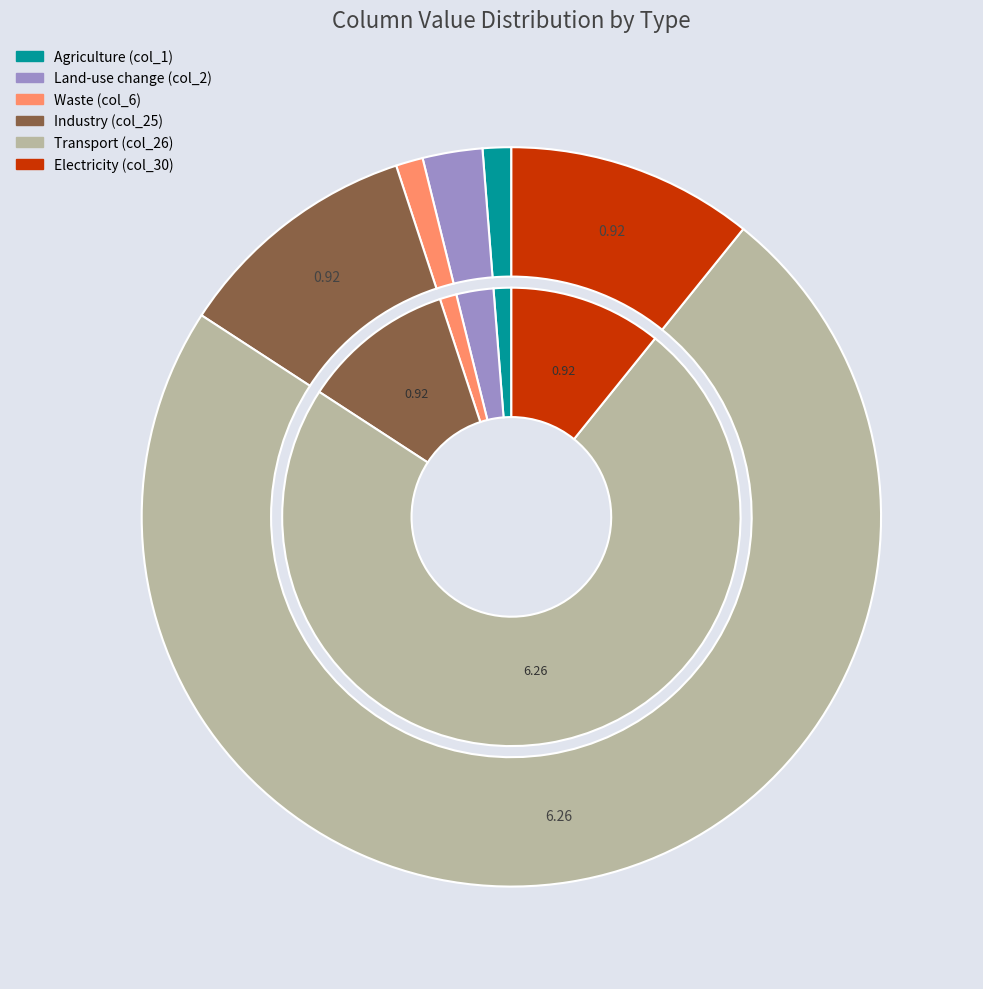

Combined, do 30 and 34 account for over 50%?

No